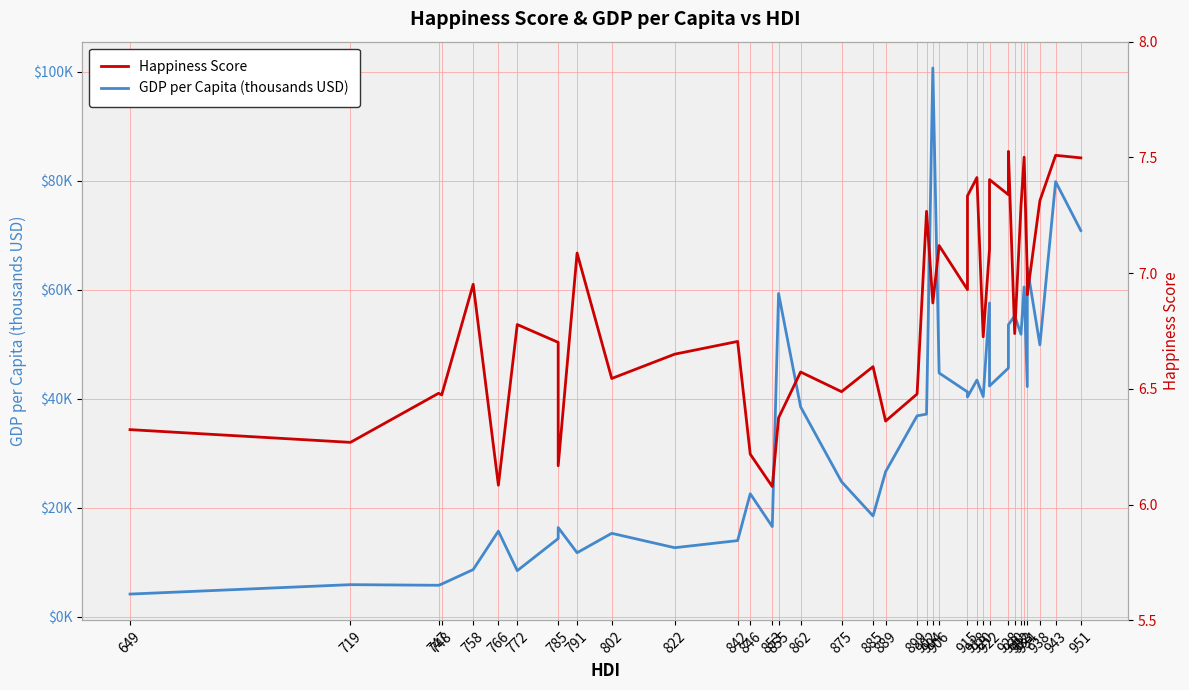

Which series has the largest range (max minus min)?

GDP per Capita (thousands USD)